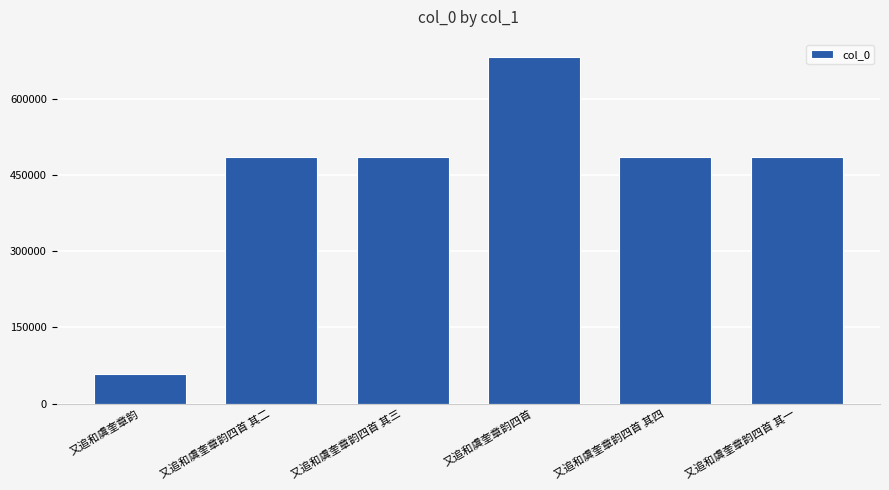

What is the sum of the values at 又追和虞奎章韵四首 and 又追和虞奎章韵?

740047